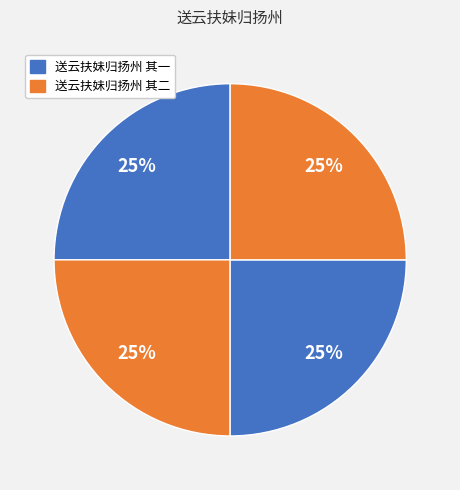

How many segments does this pie chart have?

4